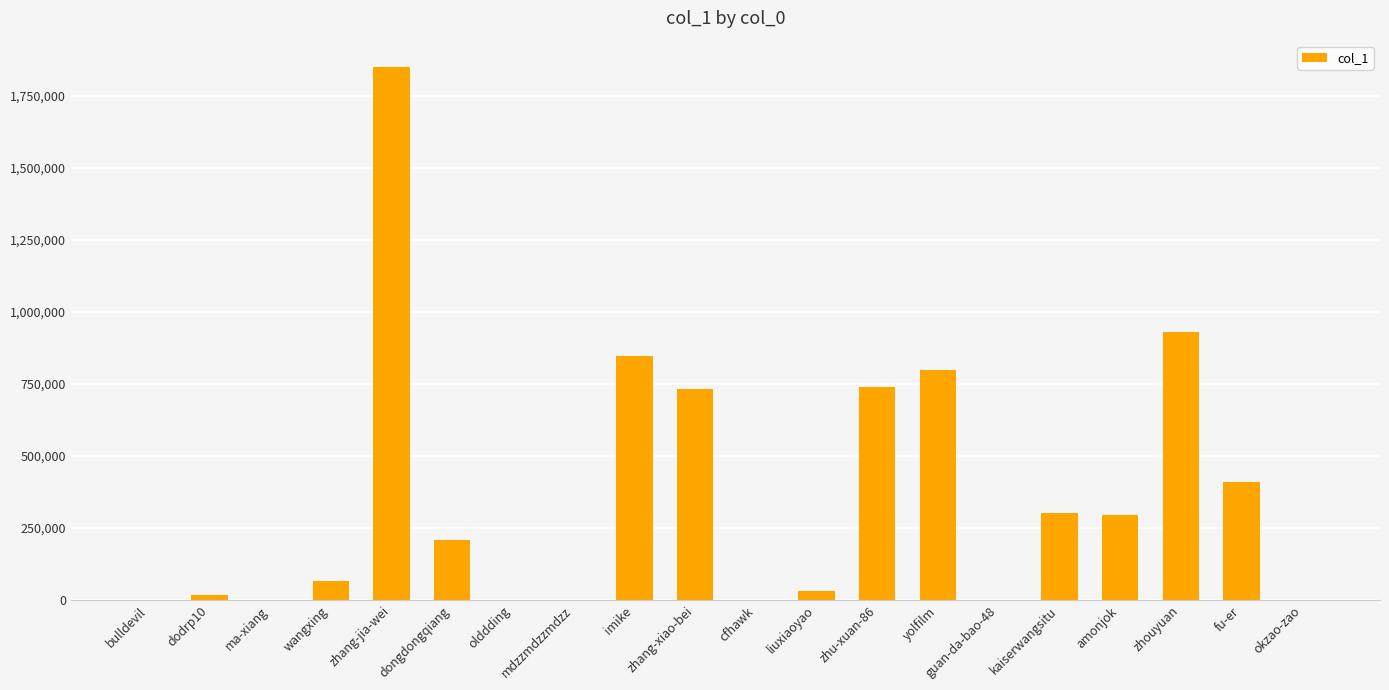

Which has a higher value, okzao-zao or zhouyuan?

zhouyuan